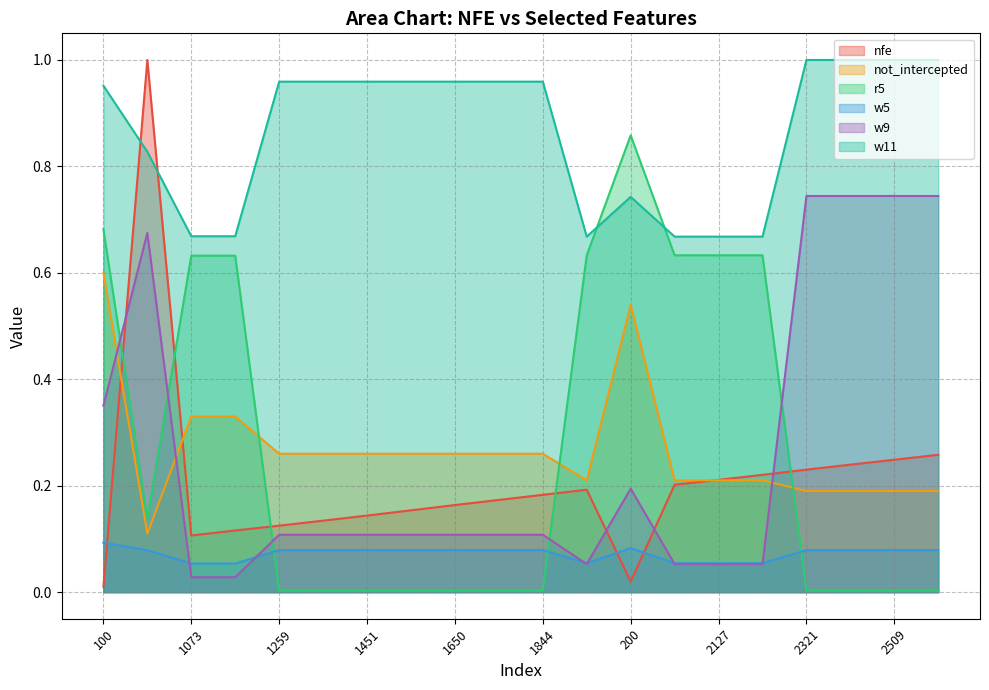

At which category is the sum across all series the highest?

10085